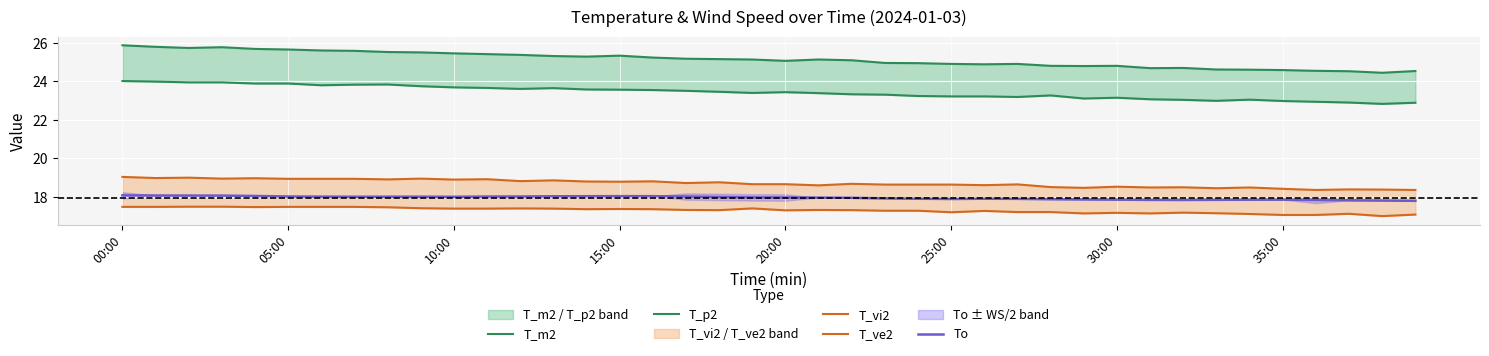

At which category is the sum across all series the highest?

00:00